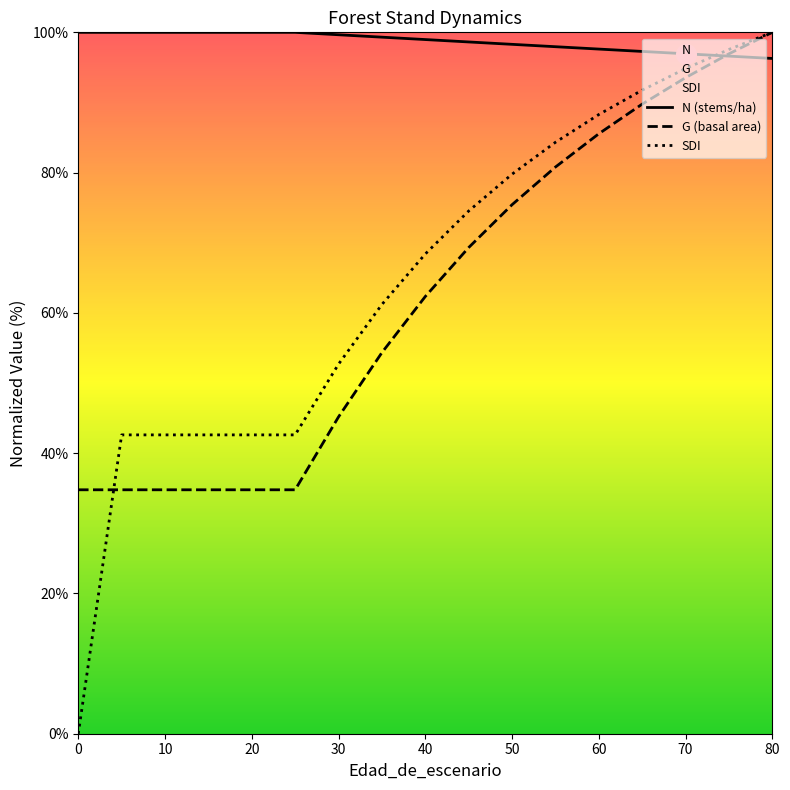

What is the total value across all series at 60?

271.4